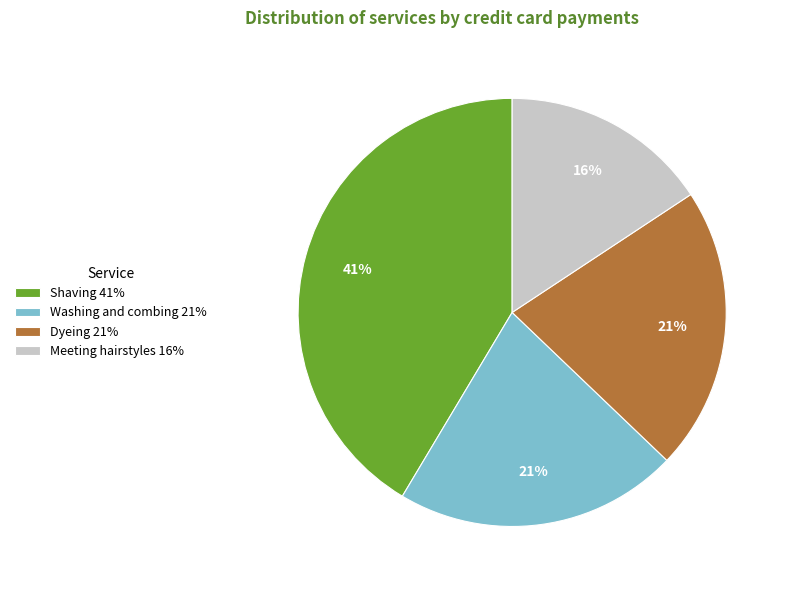

Is there a majority slice in this chart?

No